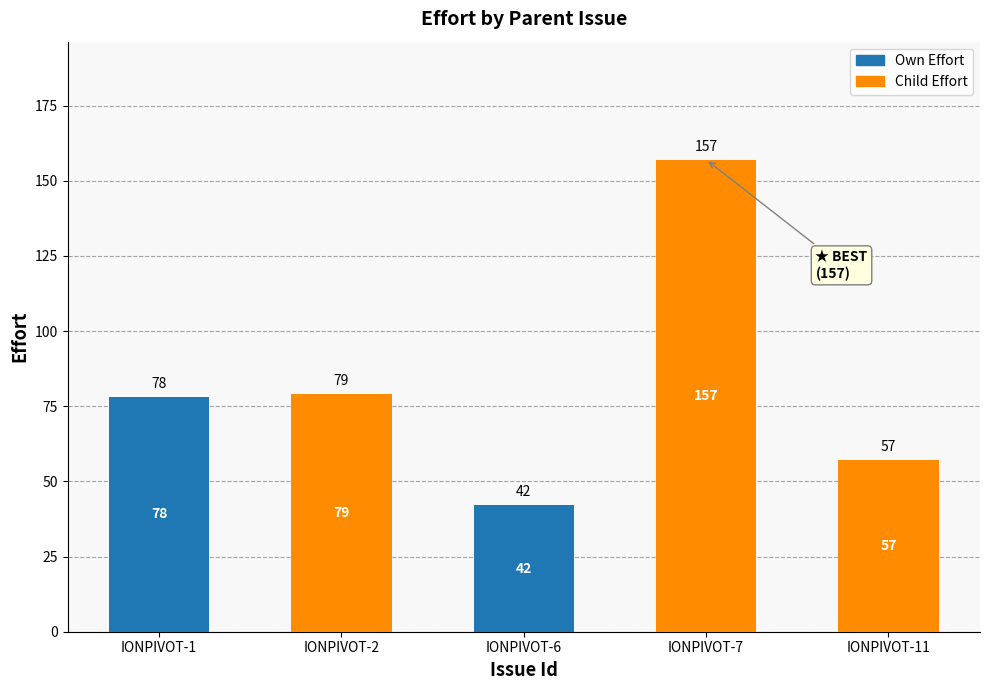

What is the total value across all series at IONPIVOT-7?

157